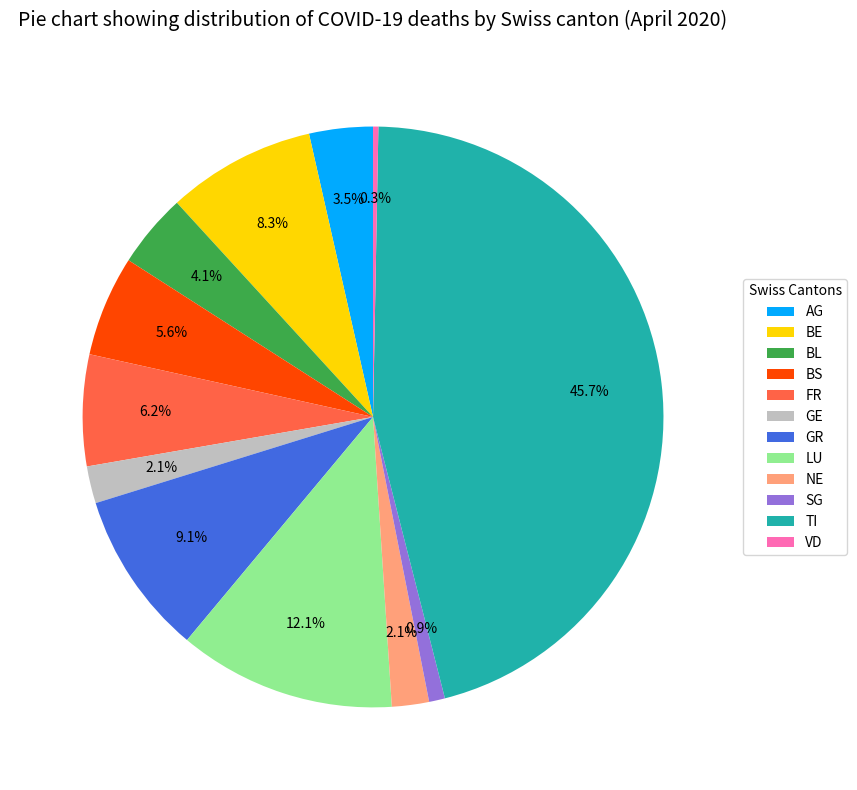

What is the largest slice in the pie chart?

TI